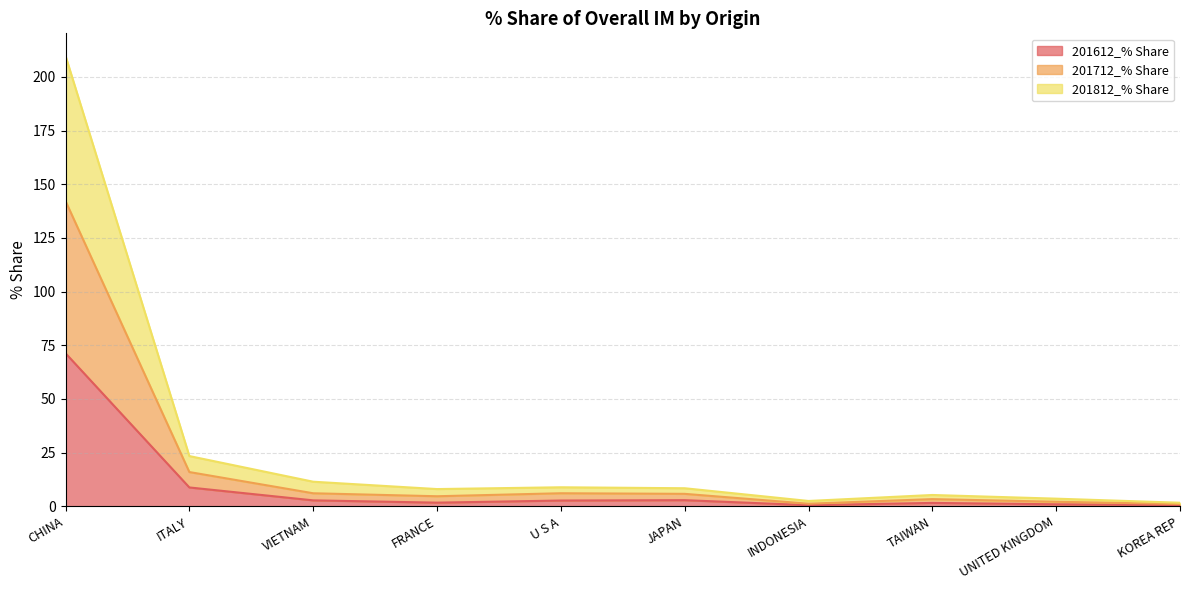

How many data points does each series have?

10